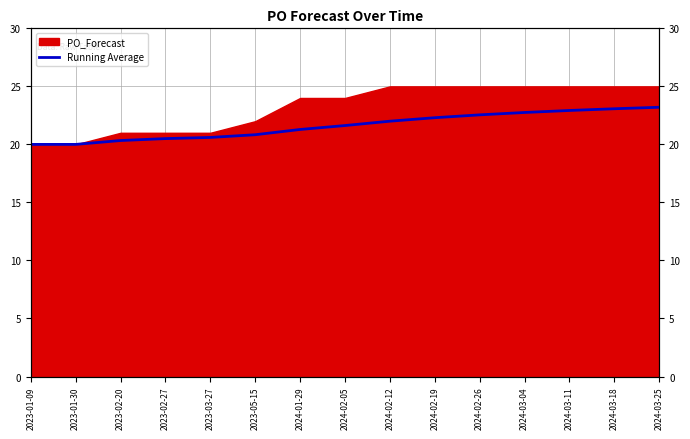

List the labels in order of value, smallest first.

2023-01-09, 2023-01-30, 2023-02-20, 2023-02-27, 2023-03-27, 2023-05-15, 2024-01-29, 2024-02-05, 2024-02-12, 2024-02-19, 2024-02-26, 2024-03-04, 2024-03-11, 2024-03-18, 2024-03-25